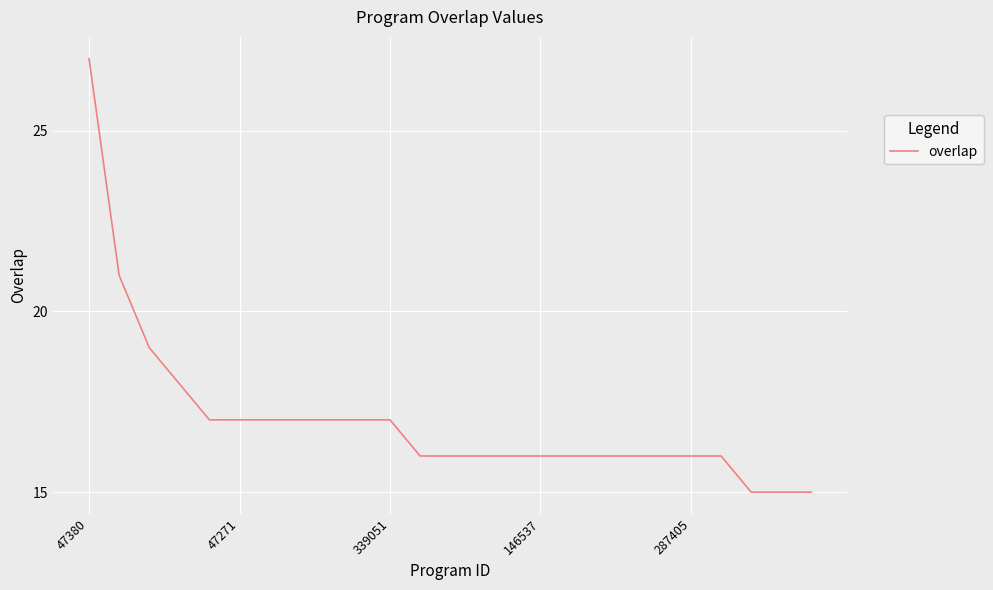

What is the minimum value shown in the chart?

15